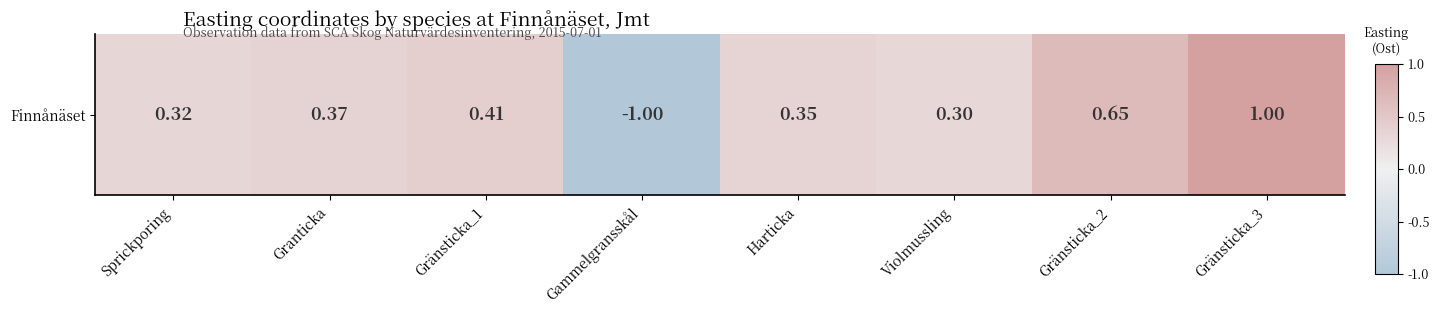

Between Gränsticka_1 and Harticka, which is larger?

Gränsticka_1